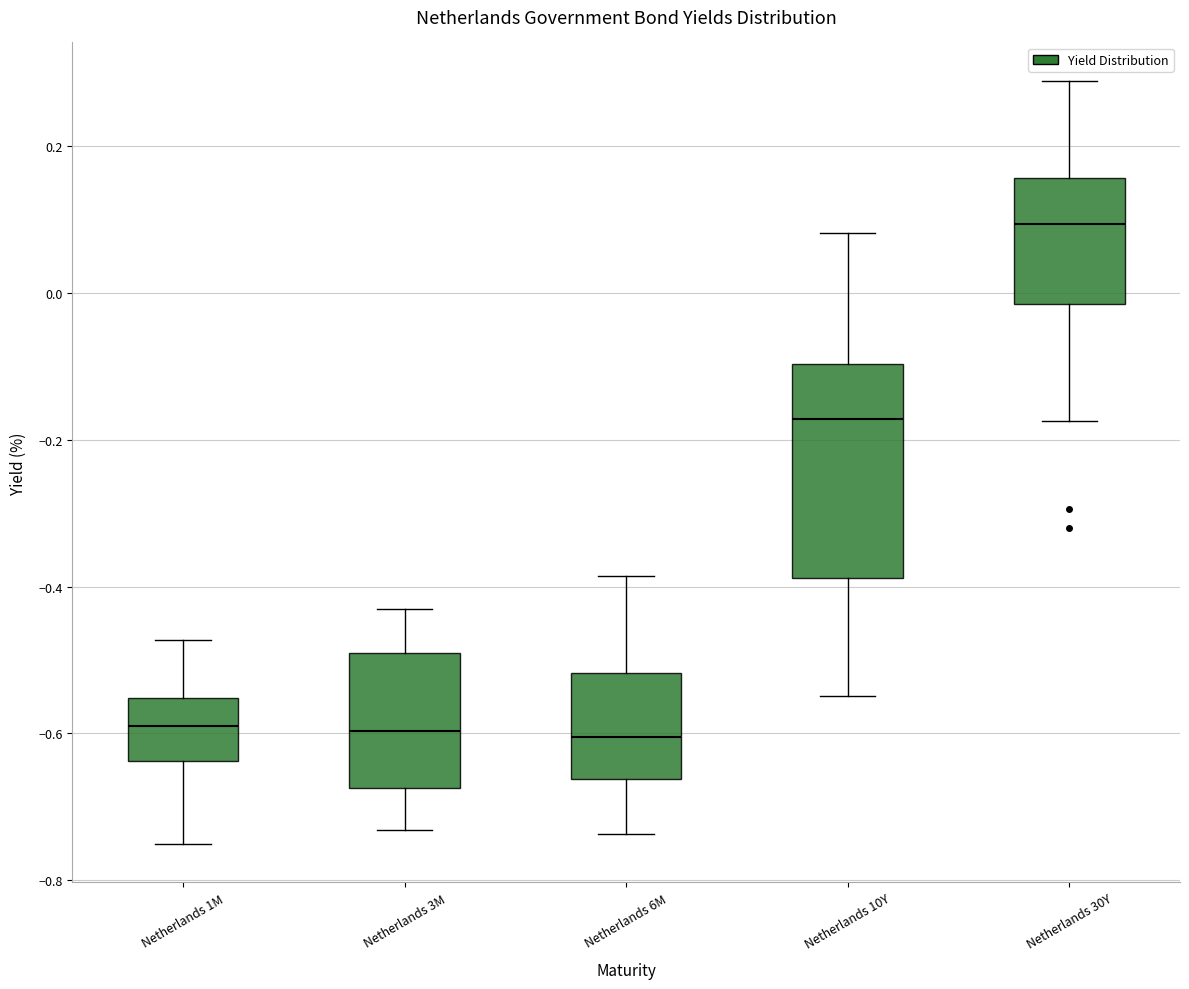

Where does the lower whisker of the box for Netherlands 10Y end on the y-axis? The values are not printed on the chart, so give them approximately, as read against the axis.

-0.54